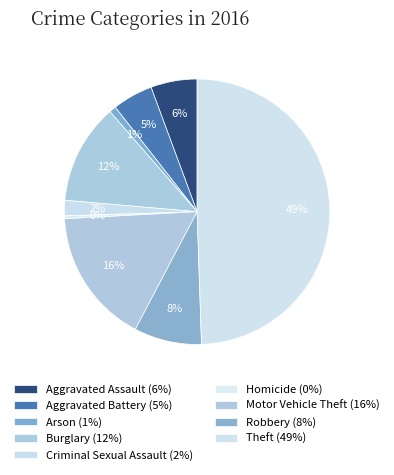

Which category has the biggest portion of the pie?

Theft